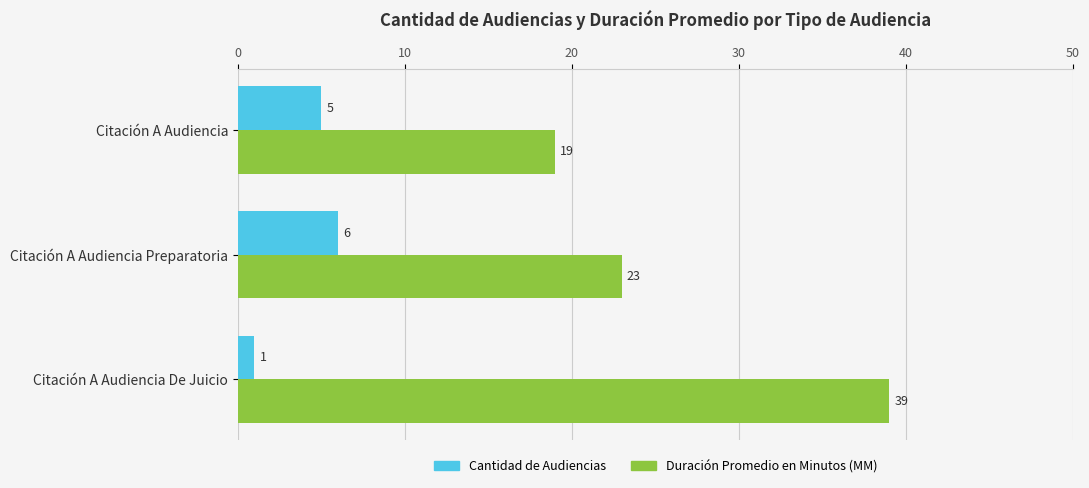

What is the difference between the maximum and second lowest values in the Duración Promedio en Minutos (MM) series?

16